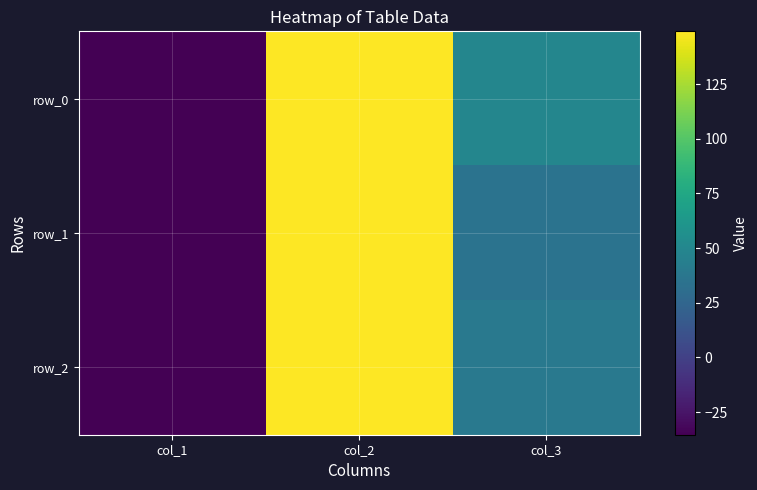

The row_2 series shows 39.0 at col_3. True or false?

True